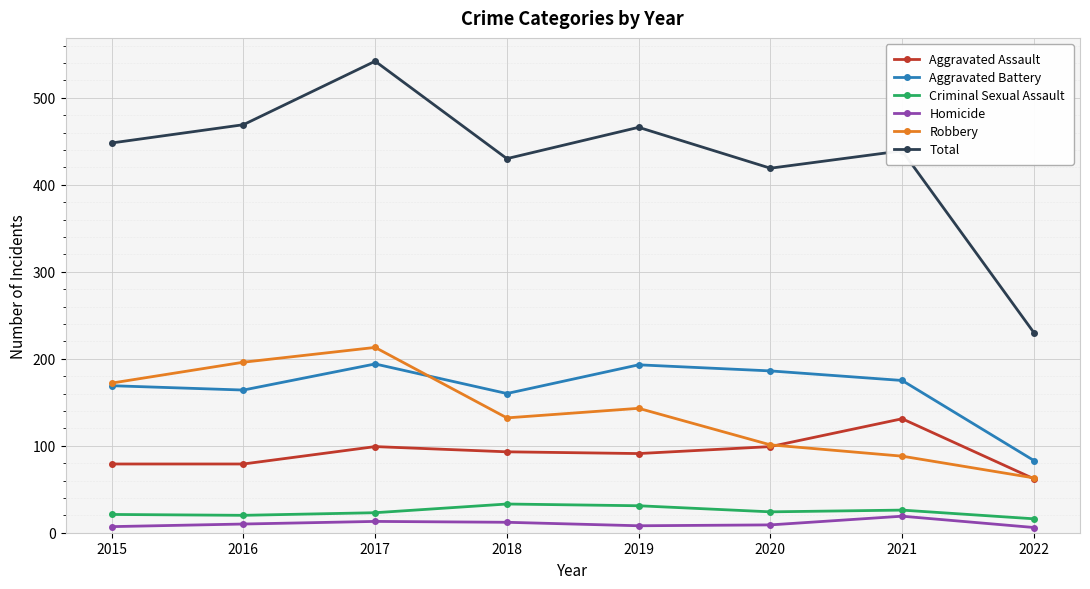

Between 2015 and 2022, which series saw the biggest shift?

Total